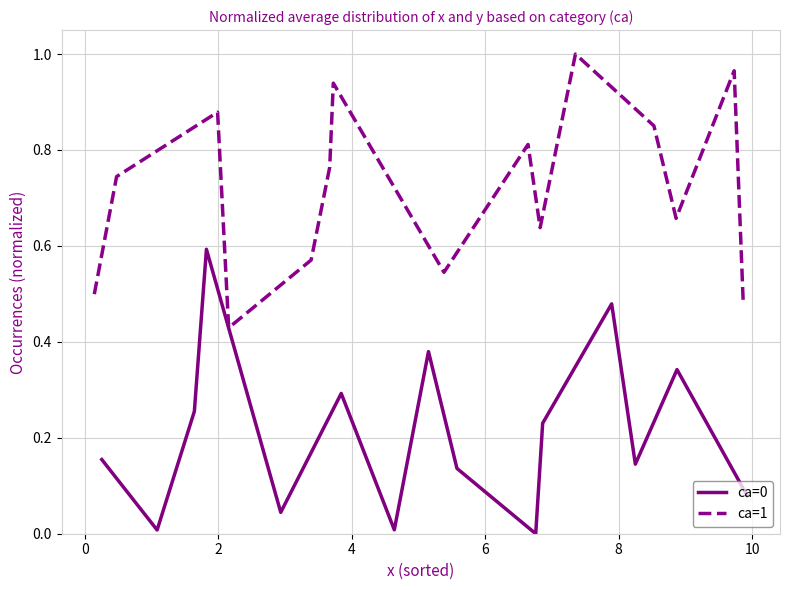

What is the value of the ca=1 point at the 6th from the left?

0.8